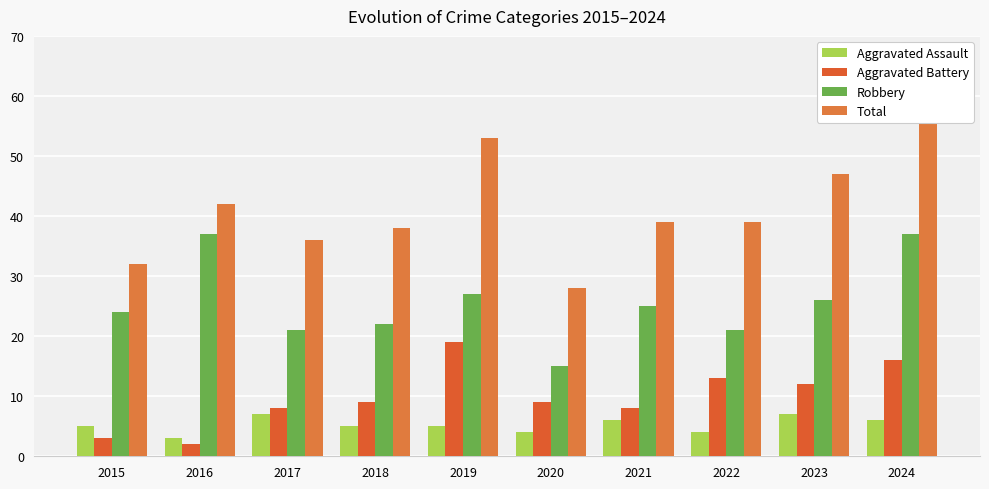

At 2023, list the series in order from largest to smallest.

Total, Robbery, Aggravated Battery, Aggravated Assault